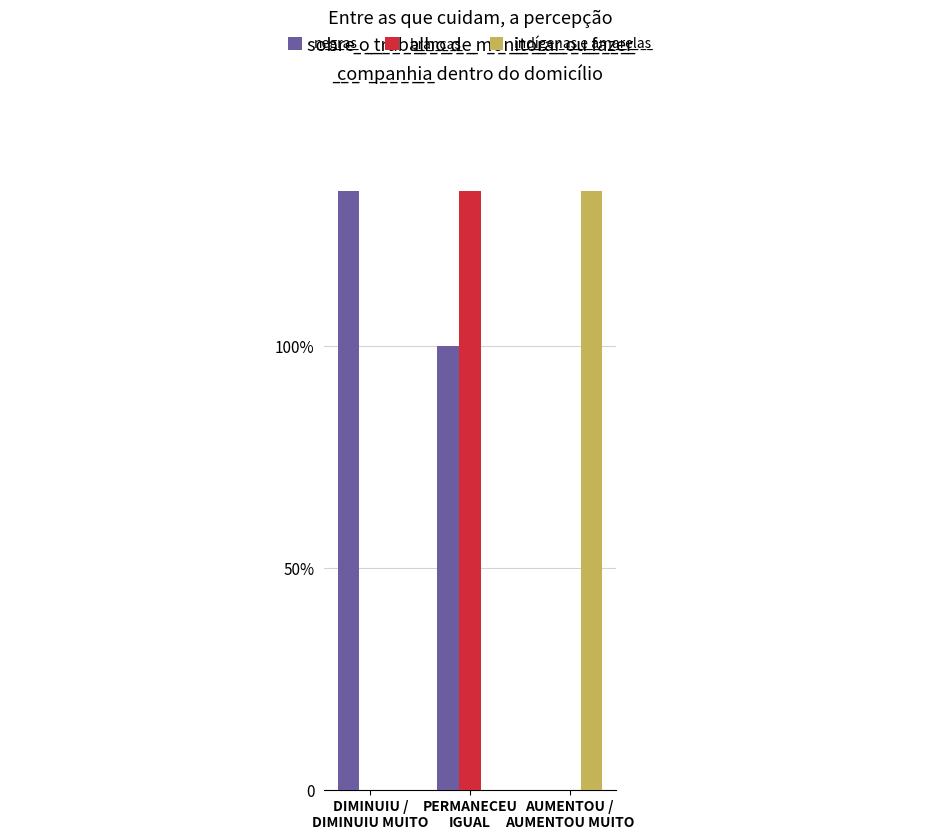

Rank the series by their maximum value, from lowest to highest.

negras, brancas, indígenas e amarelas